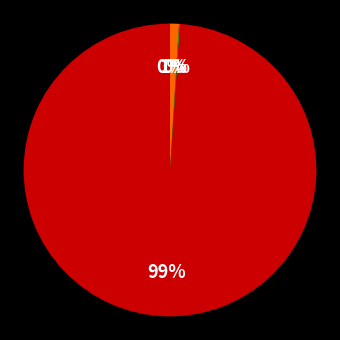

To the nearest percent, what is the average slice percentage?

25%